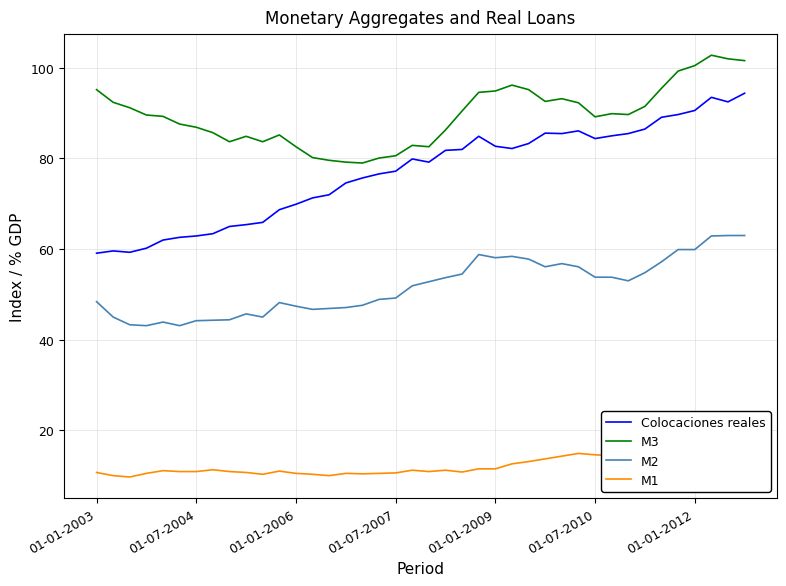

What is the average value of the M1 series?

12.0